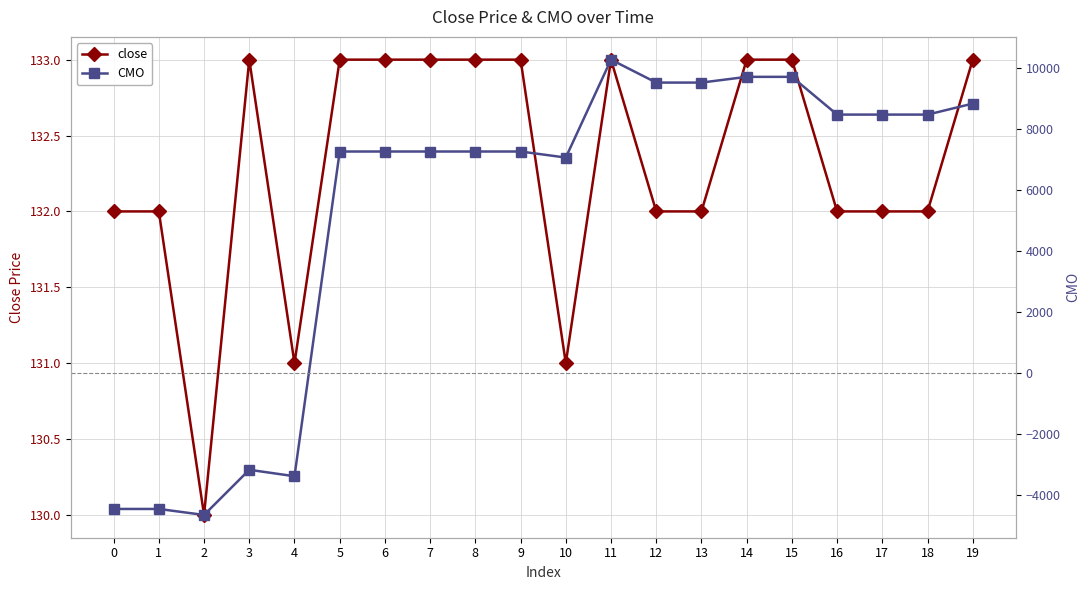

What is the value of the CMO point at the 11th from the left?

7057.0